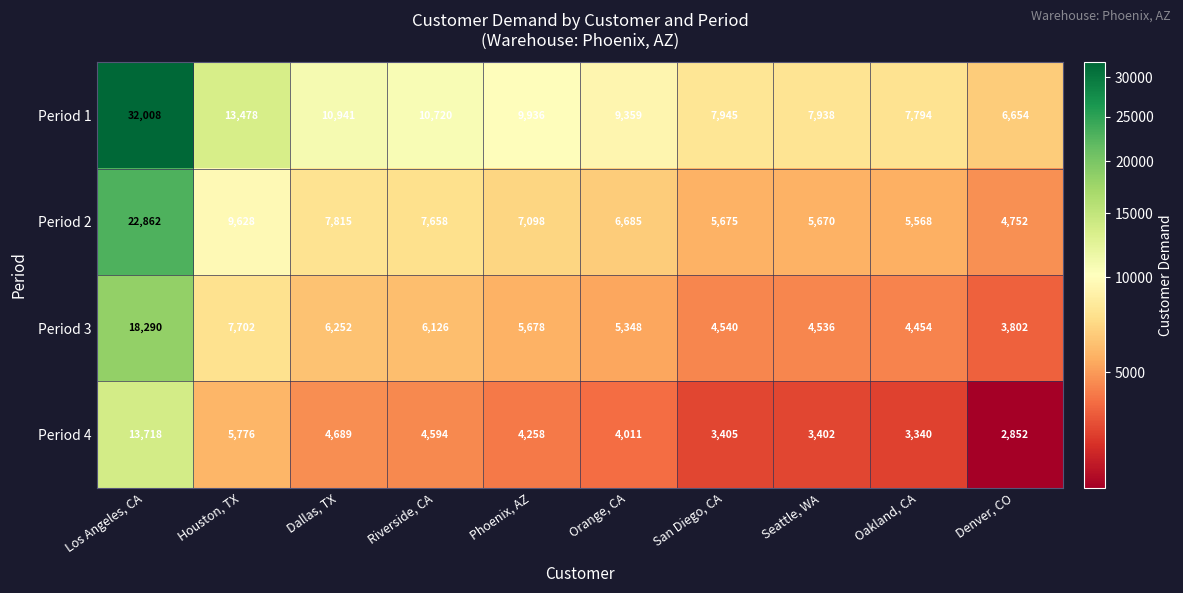

The Period 2 series shows 4986 at Dallas, TX. True or false?

False